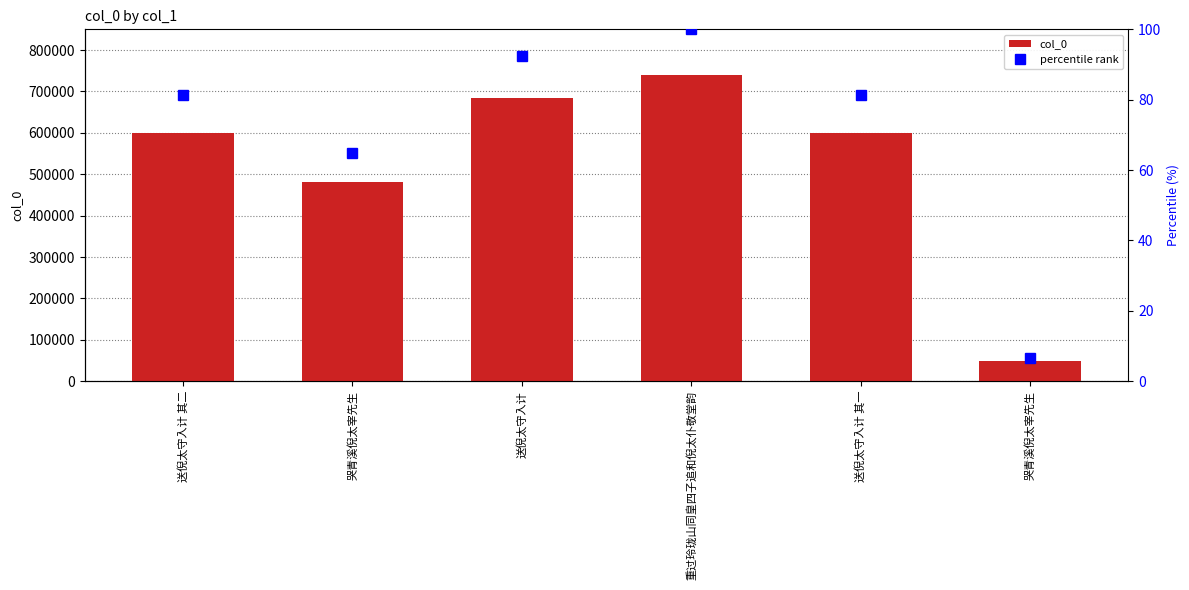

Rank the series at 送倪太守入计 其一 from highest to lowest value.

col_0, percentile rank